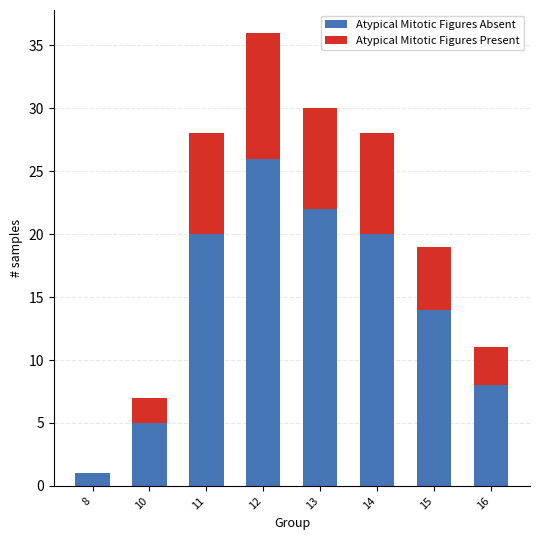

What is the total value across all series at 12?

36